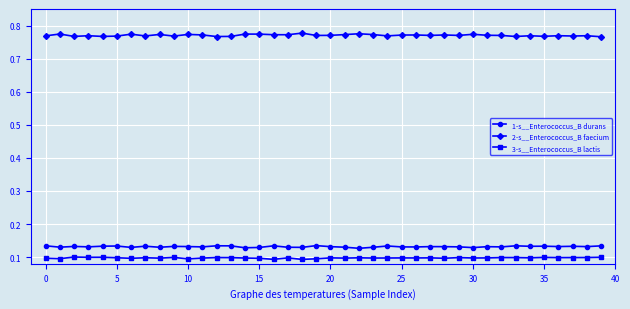

What is the sum of all 2-s__Enterococcus_B faecium values?

30.8